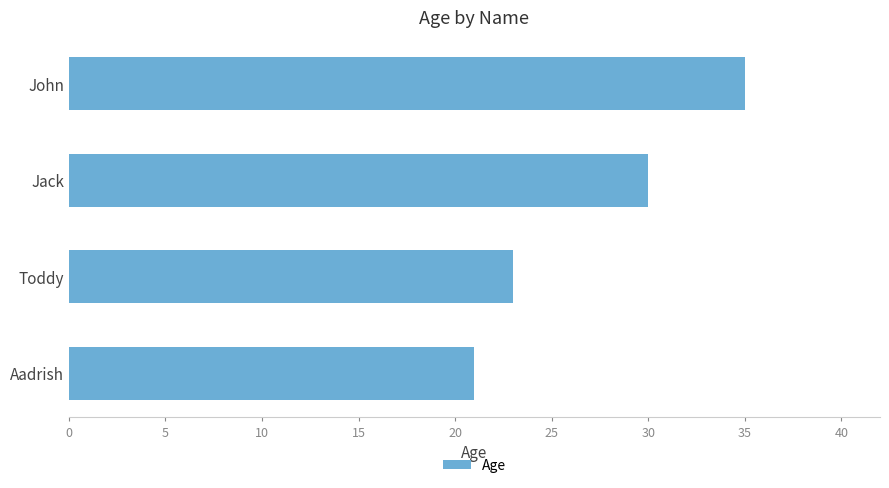

What is the difference between the second highest and minimum values?

9